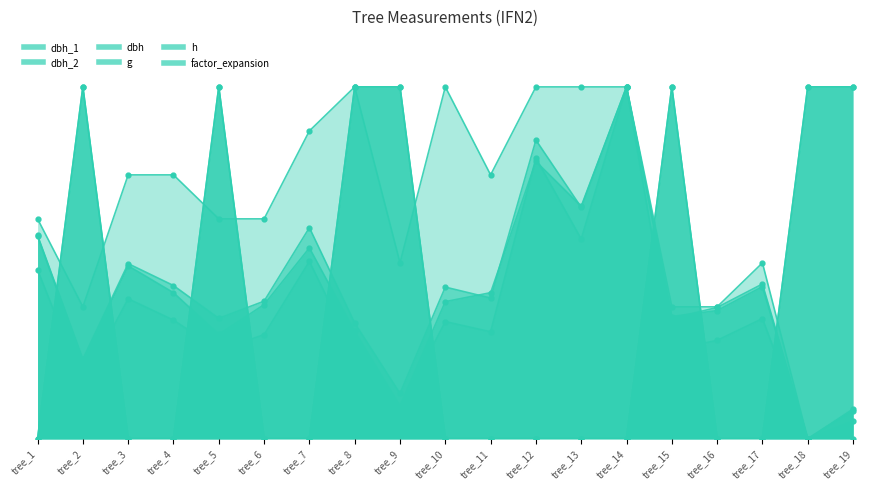

Rank the series at tree_8 from lowest to highest value.

g, dbh_2, dbh, dbh_1, h, factor_expansion